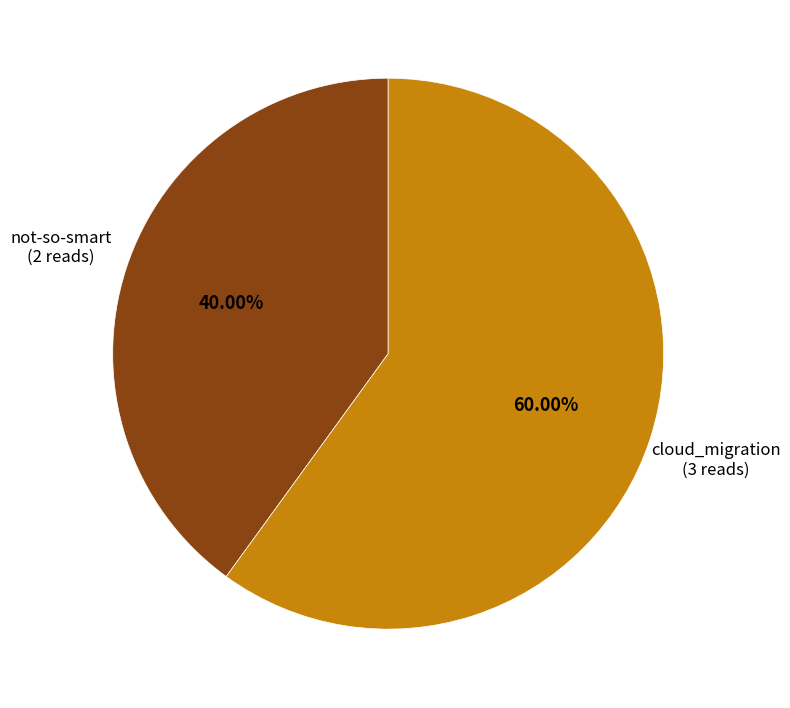

Does any single category account for the majority?

Yes